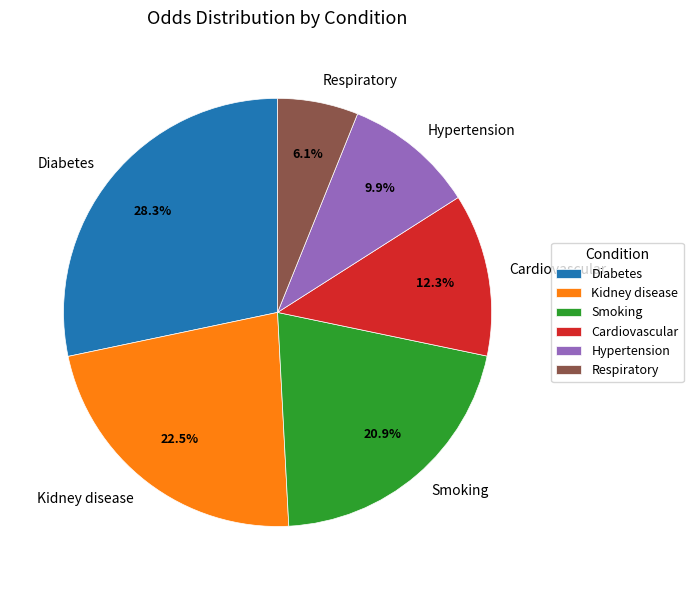

To the nearest percent, what is the difference between the Respiratory and Kidney disease slice percentages?

16%